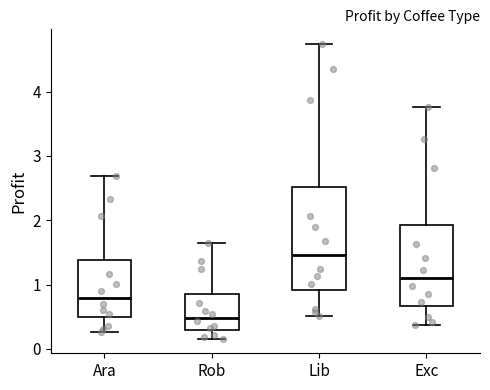

Where does the median line of the box for Exc sit on the y-axis? The values are not printed on the chart, so give them approximately, as read against the axis.

1.1